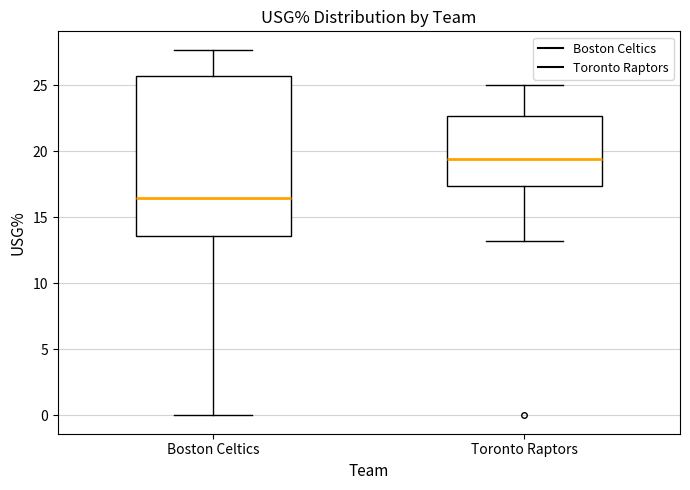

Reading left to right, transcribe this box plot: for each box, give where its median line is, the range the box spans, and where its two whiskers end, as read against the y-axis. The values are not printed on the chart, so give them approximately, as read against the axis.

Boston Celtics: median 16.5, box 13.5 to 25.5, whiskers 0.0 to 27.5
Toronto Raptors: median 19.5, box 17.5 to 22.5, whiskers 13.0 to 25.0